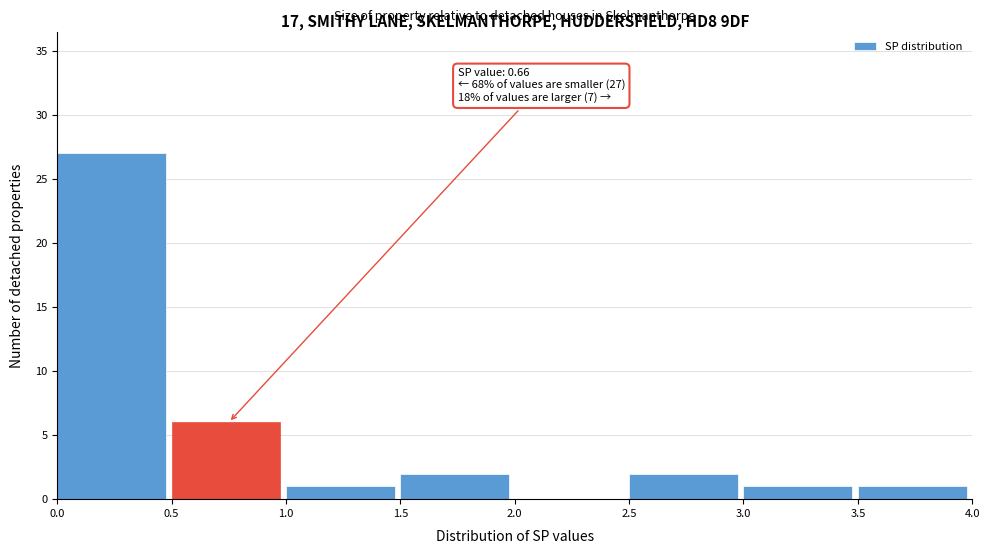

Over which range of the x-axis is the bar tallest?

0.0 to 0.5